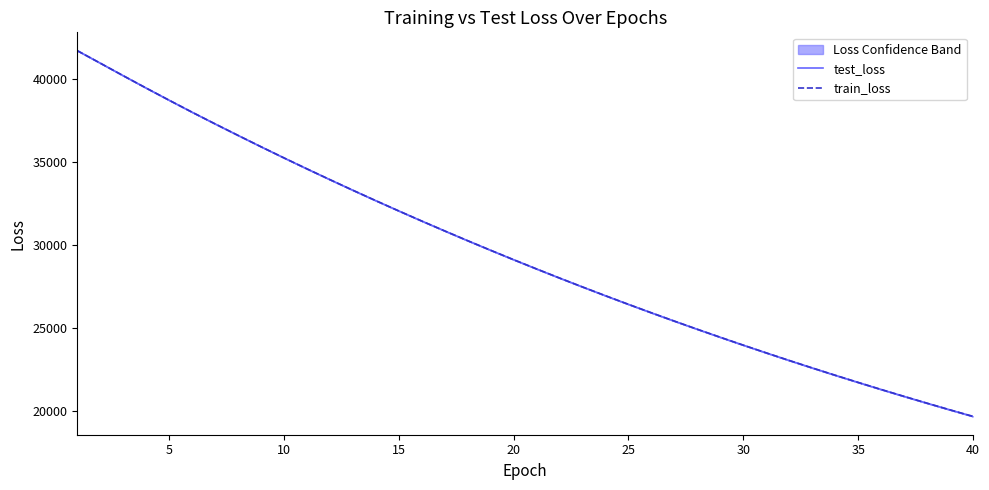

Rank the series at 5 from highest to lowest value.

test_loss, train_loss